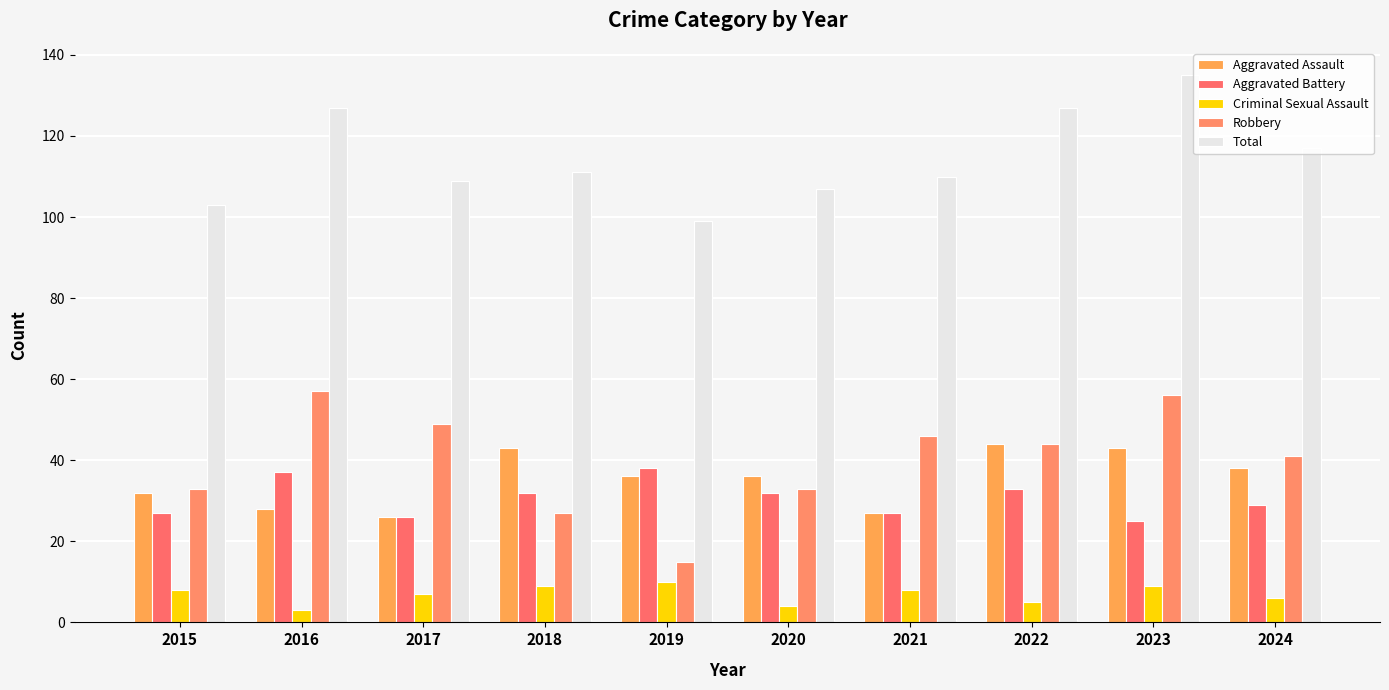

What is the minimum value shown in the chart?

3